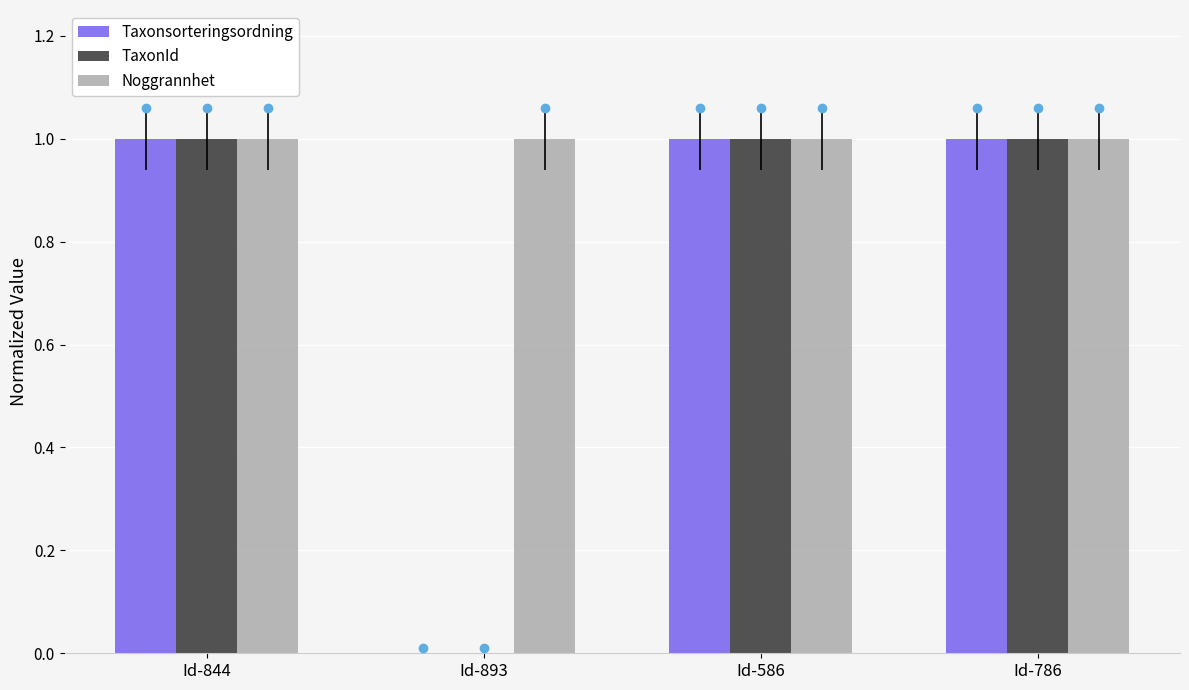

What is the average value of the TaxonId series?

1